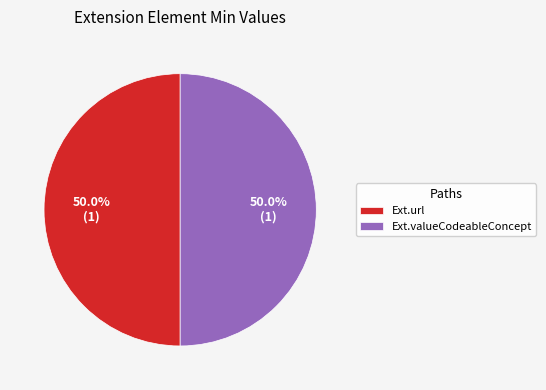

Approximately how many times larger is the value at Ext.valueCodeableConcept compared to Ext.url?

1.0